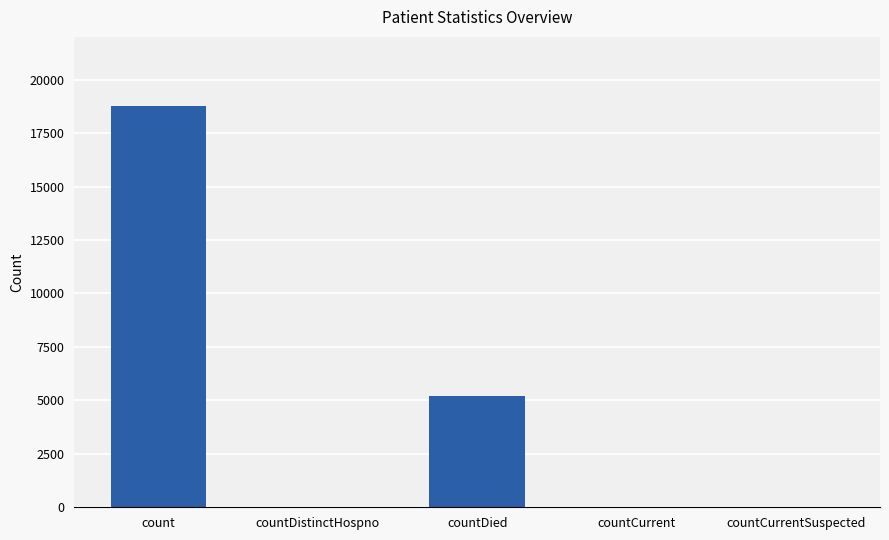

At which label is the value closest to 9374?

countDied